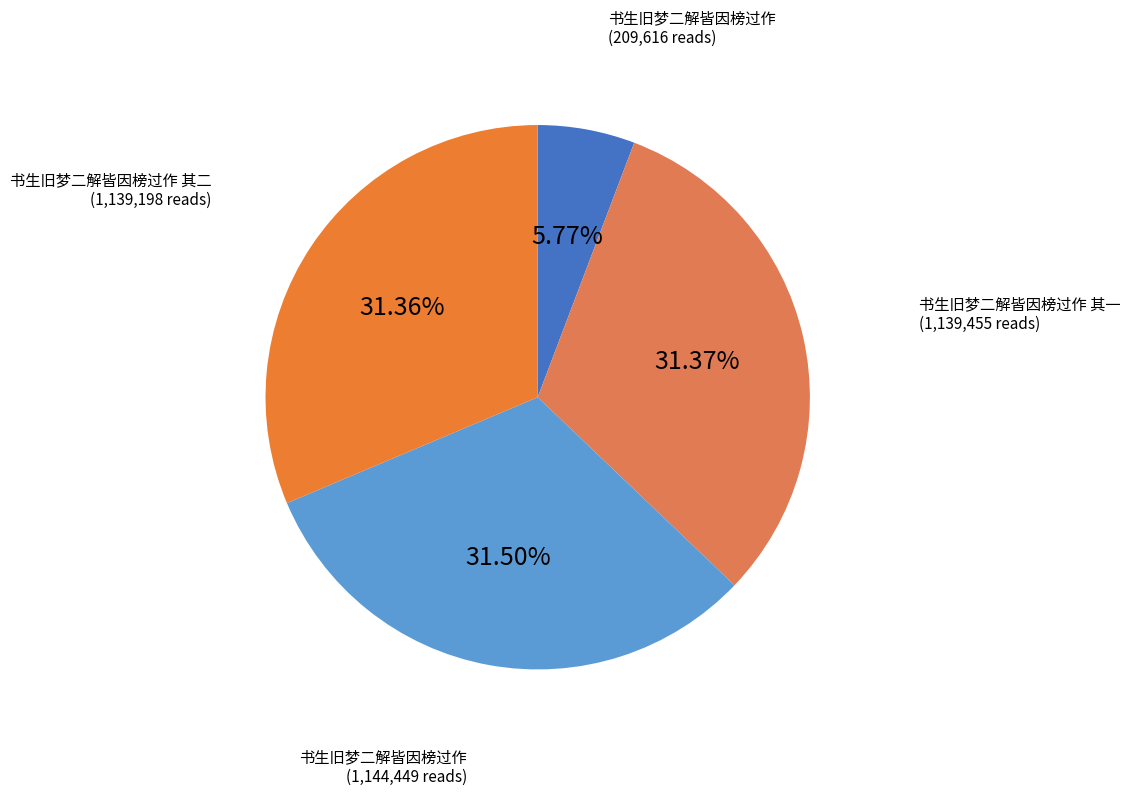

How many slices are in this pie chart?

4